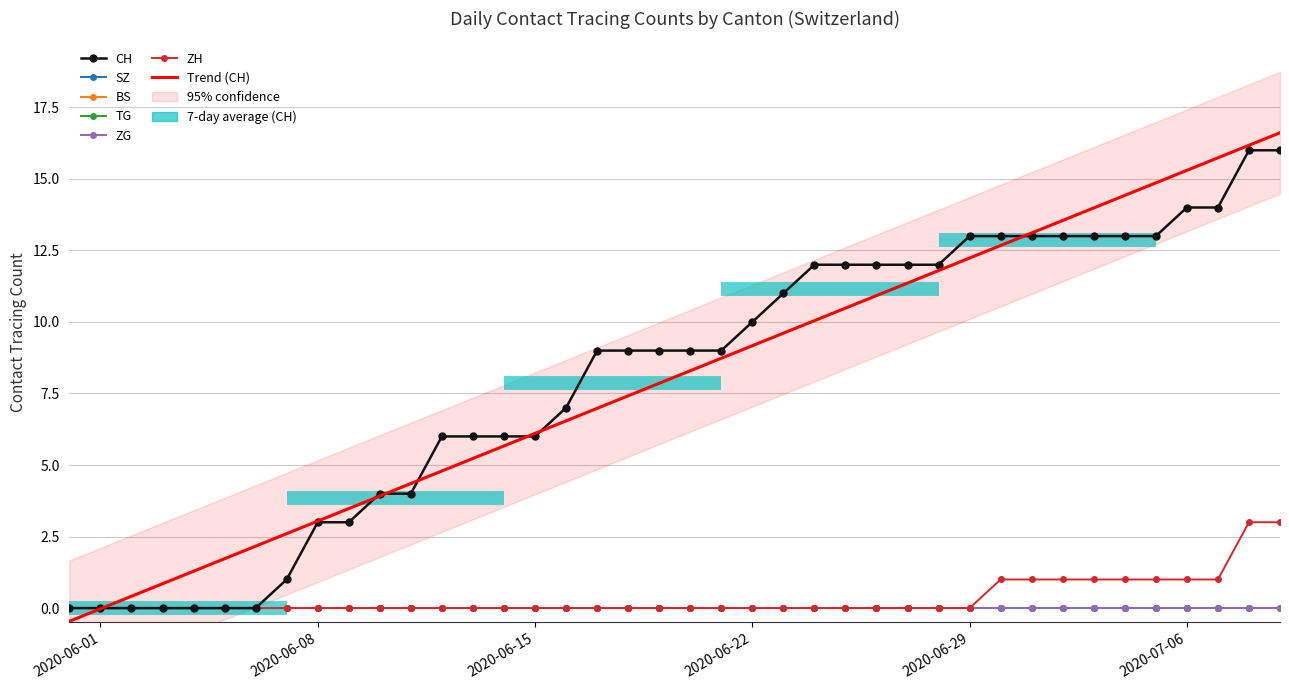

Rank the series by their maximum value, from lowest to highest.

SZ, BS, TG, ZG, ZH, CH